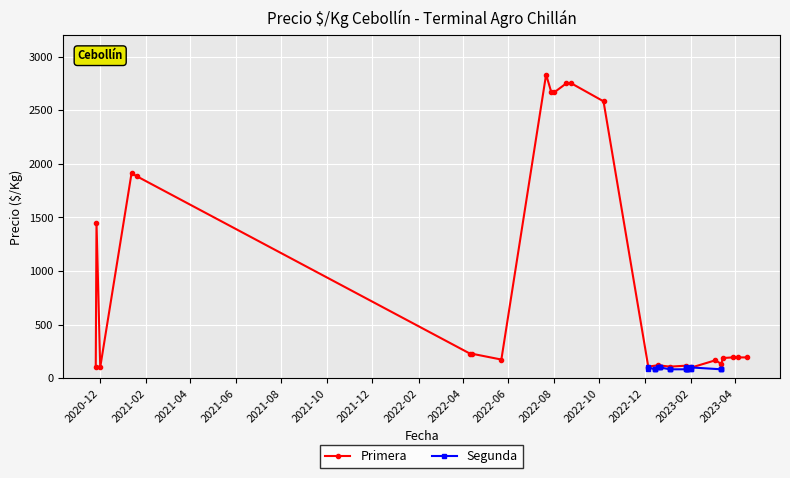

Rank the series by their maximum value, from lowest to highest.

Segunda, Primera